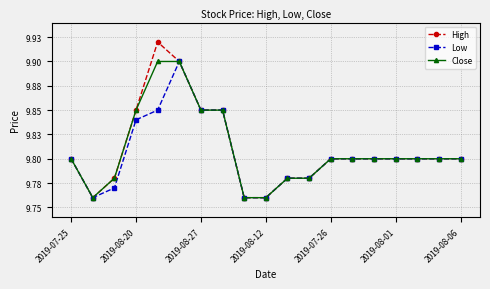

List the series in order of their overall mean, lowest first.

Low, Close, High